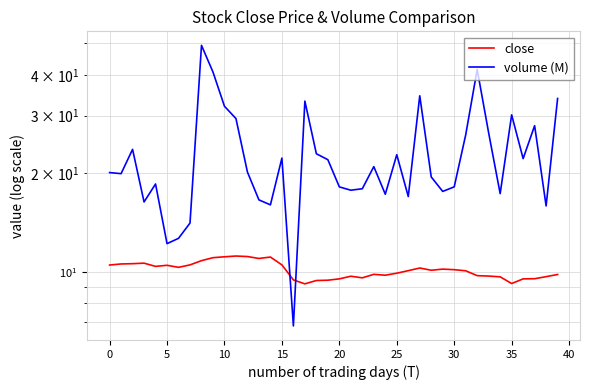

True or false: close and volume (M) intersect in this chart.

True